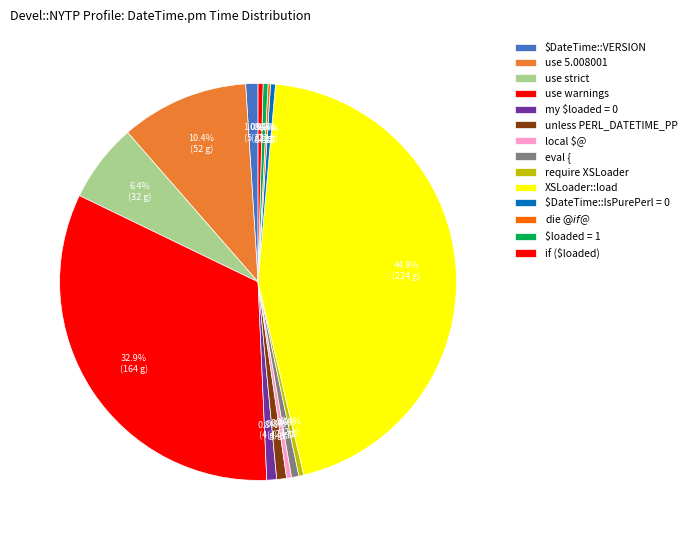

To the nearest percent, what is the combined percentage of use 5.008001 and $DateTime::VERSION?

11%